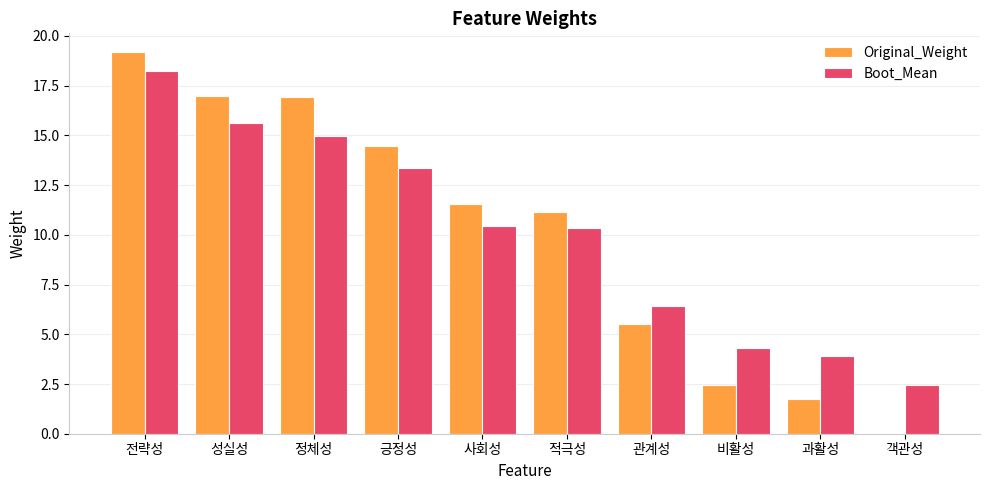

How many groups of bars are there?

10